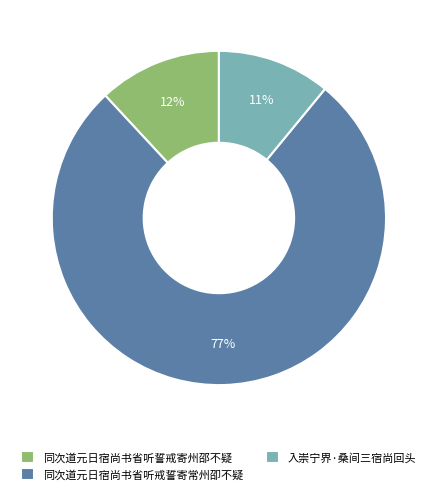

Is it true that 入崇宁界·桑间三宿尚回头 is 11% of the pie?

True